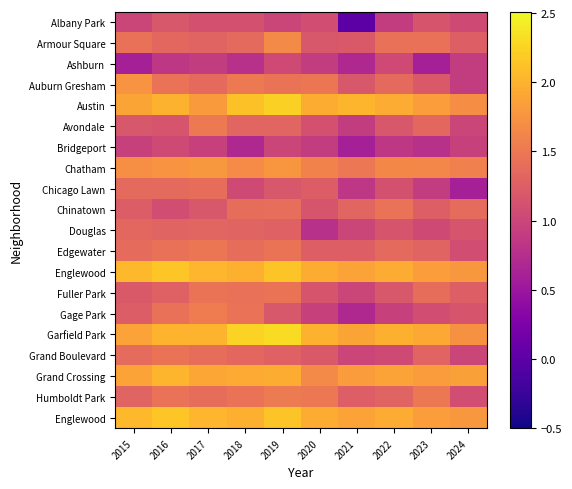

What is the total value across all series at 2023?

27.2